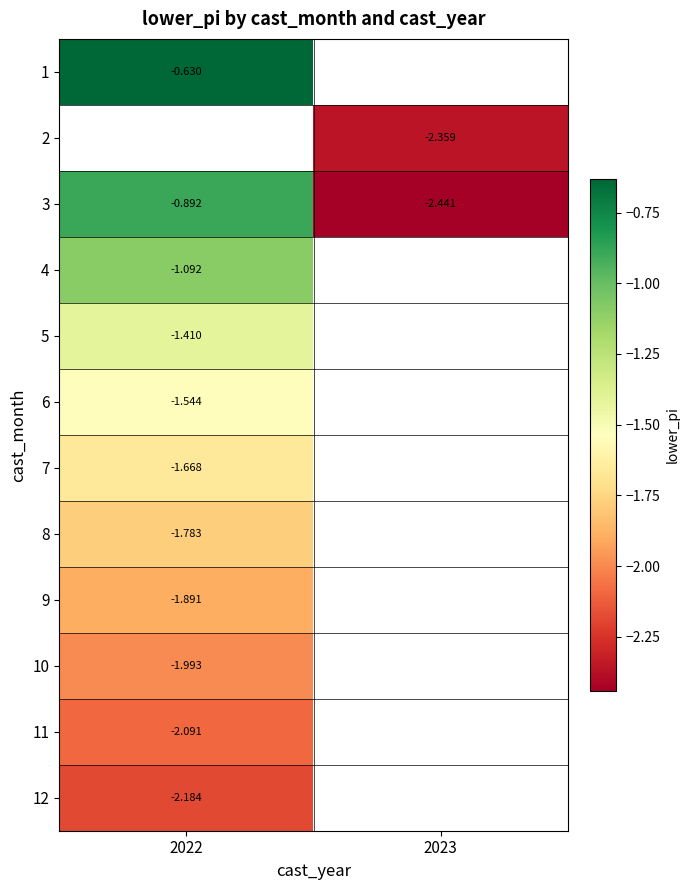

What is the maximum value shown in the chart?

-0.6